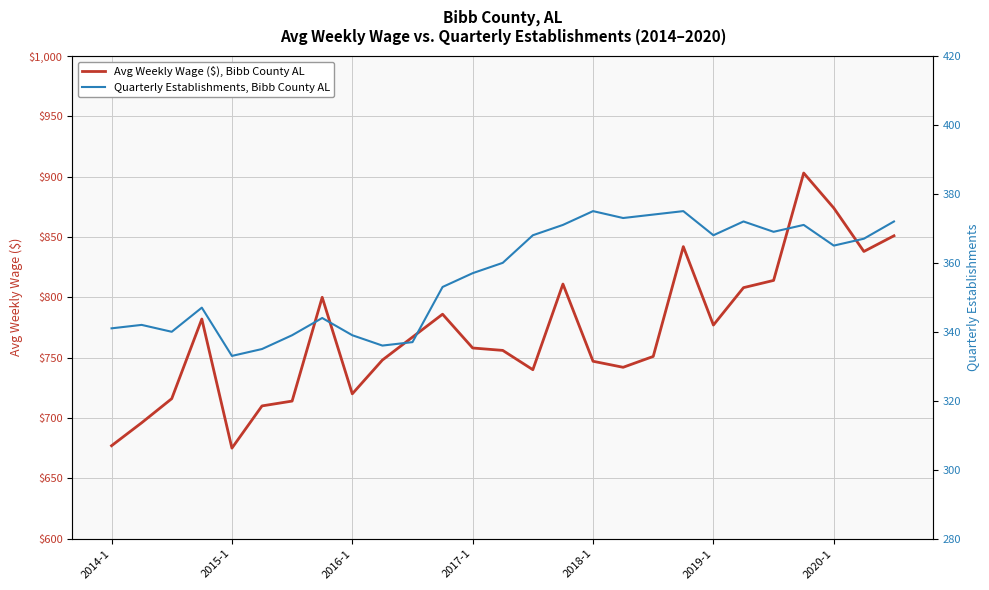

What is the highest value of the Avg Weekly Wage ($), Bibb County AL series?

903